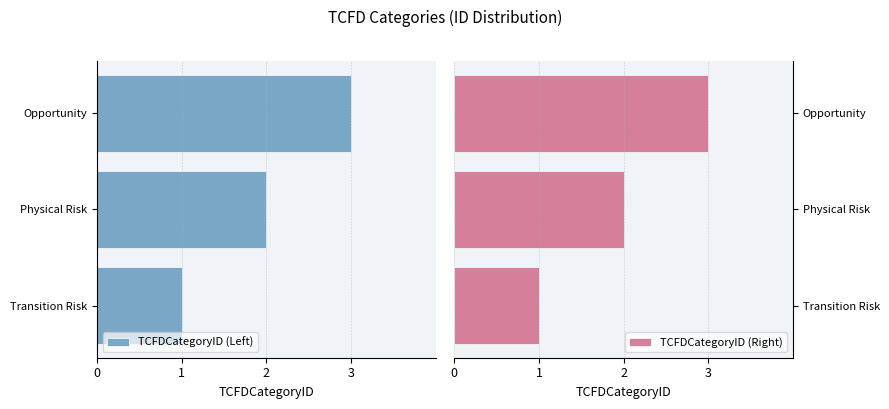

Which series has the widest spread of values?

TCFDCategoryID (Left)